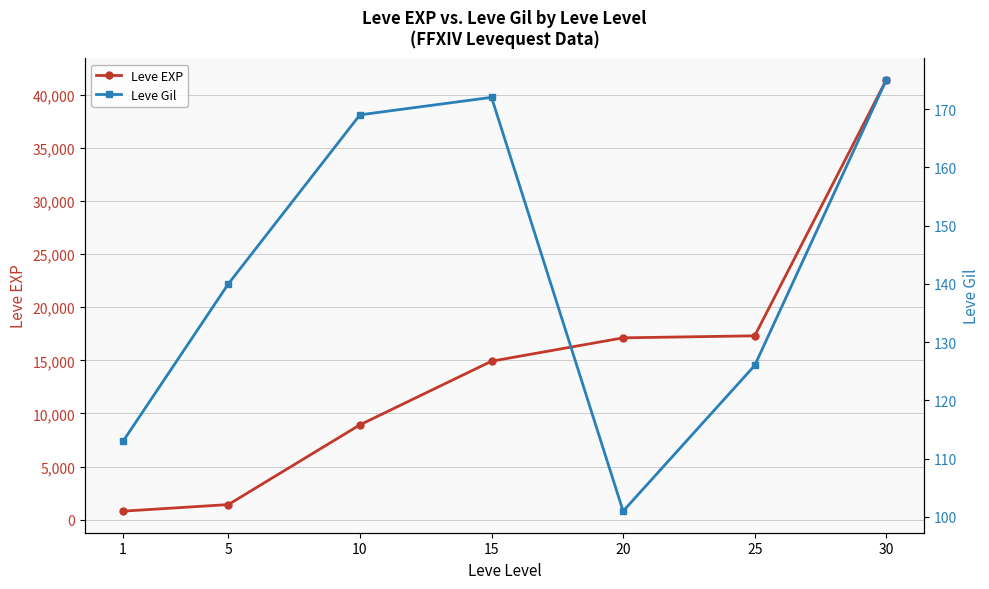

List the series in order of their overall mean, lowest first.

Leve Gil, Leve EXP